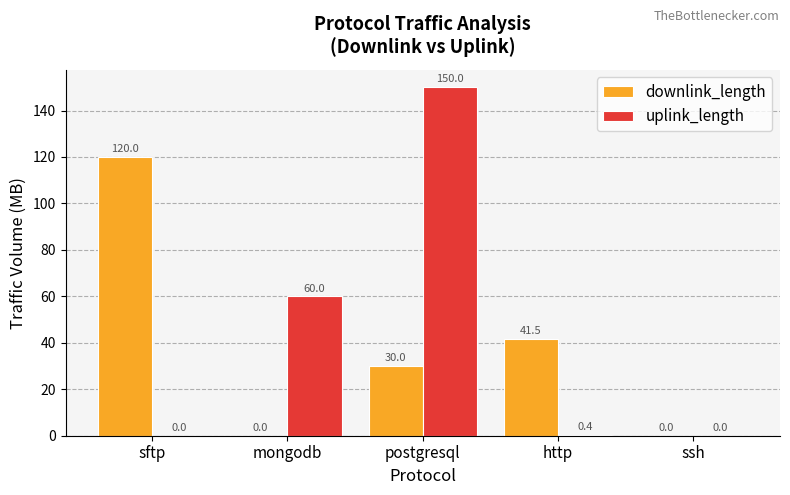

What value does the uplink_length series have at postgresql?

150.0